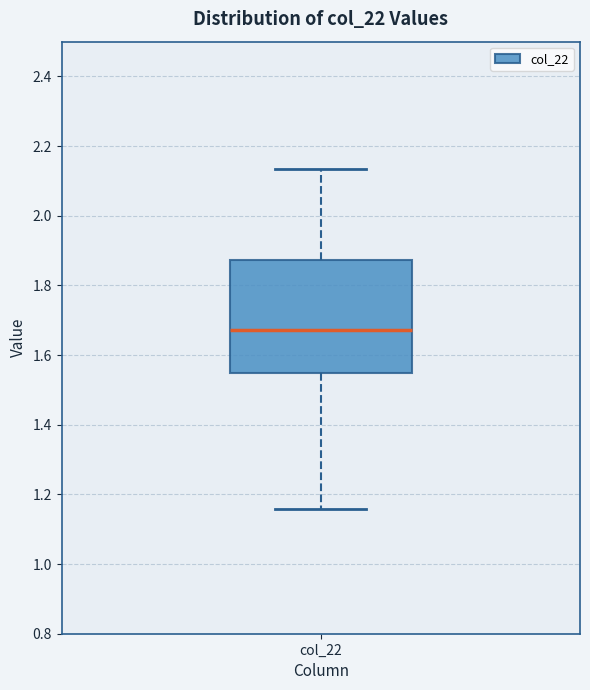

Transcribe this box plot: give where the median line is, the range the box spans, and where the two whiskers end, as read against the y-axis. The values are not printed on the chart, so give them approximately, as read against the axis.

median 1.68, box 1.54 to 1.88, whiskers 1.16 to 2.14